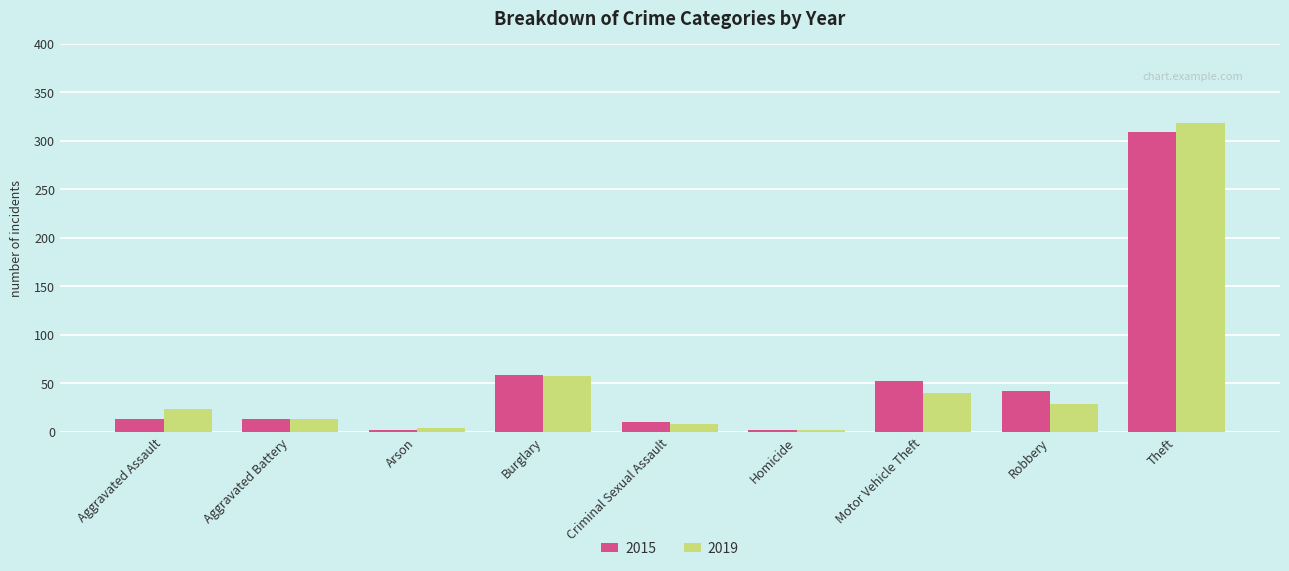

Is the value of 2019 at Aggravated Assault greater than the value of 2015 at Motor Vehicle Theft?

No